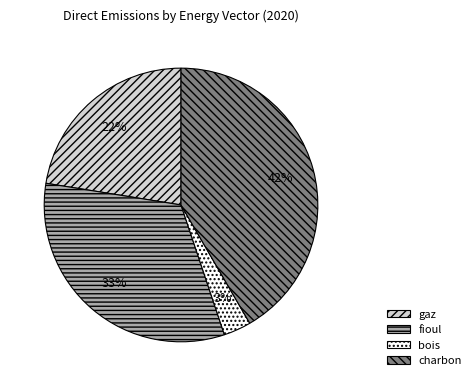

Is there a majority slice in this chart?

No